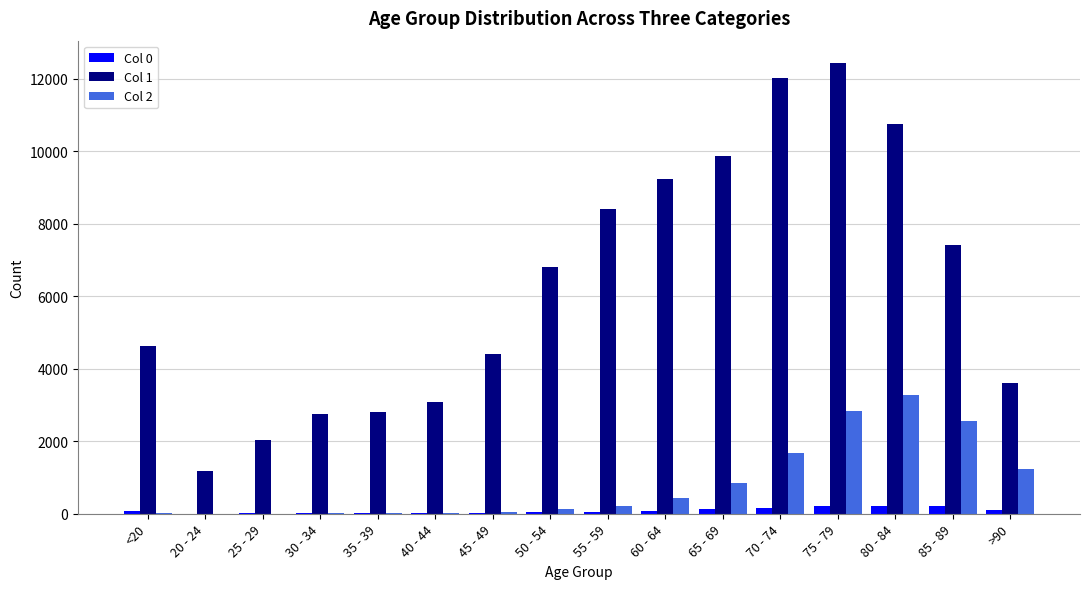

What is the maximum value shown in the chart?

12434